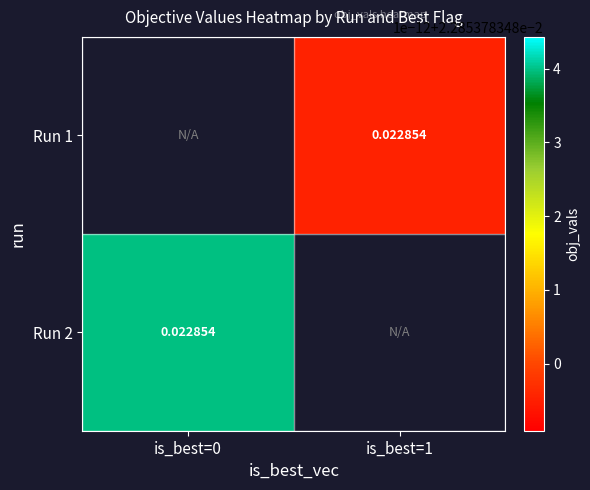

Count the number of data series in this chart.

2